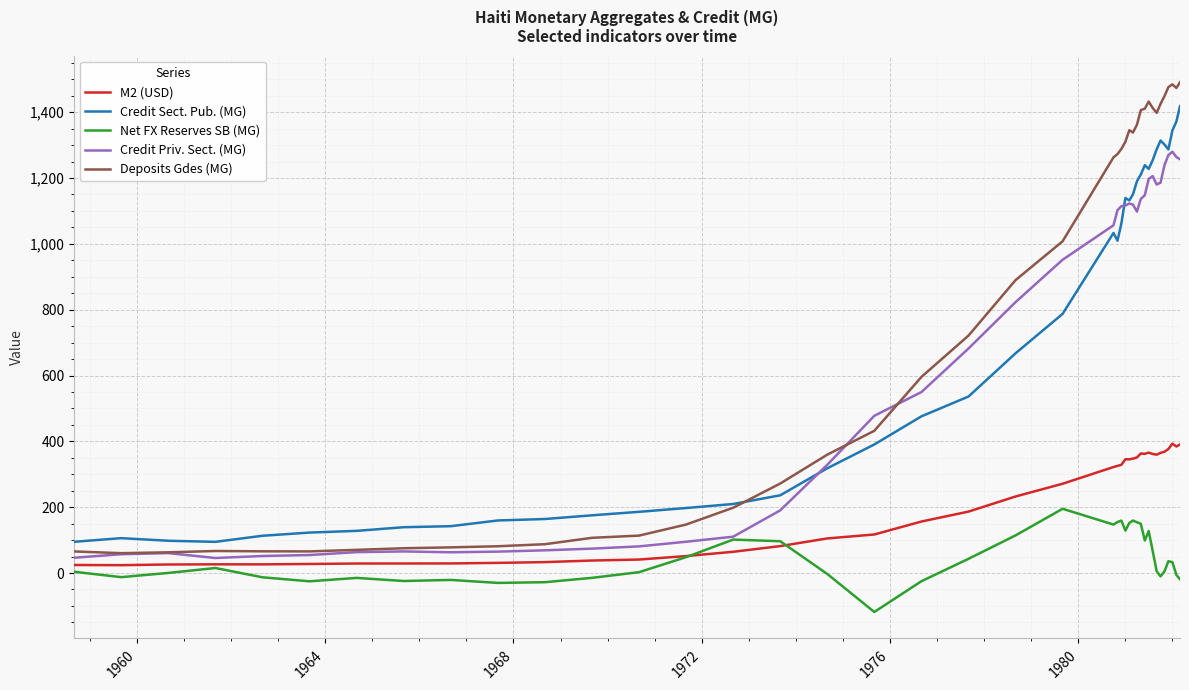

Which series has the widest spread of values?

Deposits Gdes (MG)